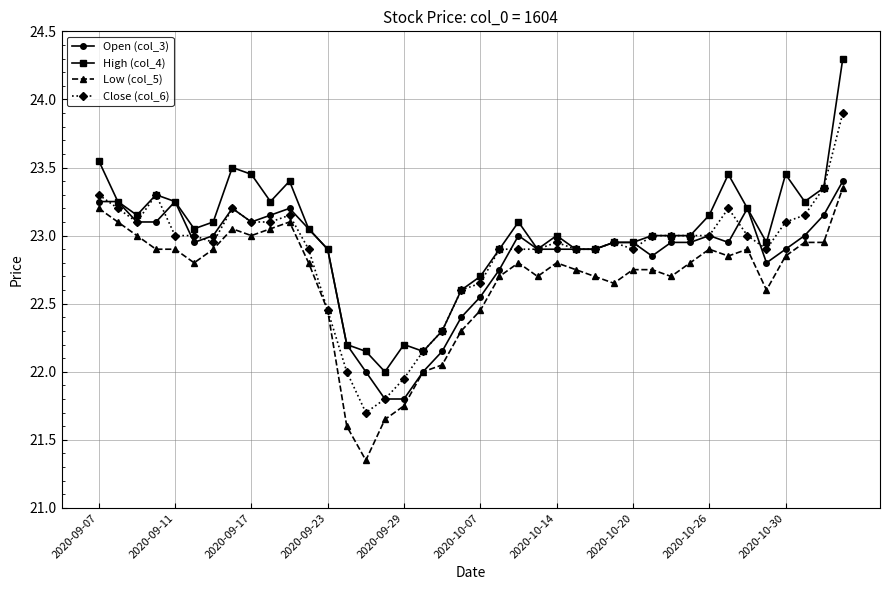

How many data points does each series have?

40